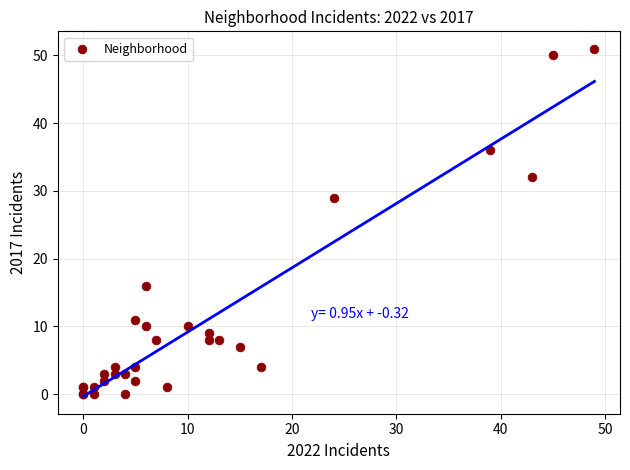

What Y value in the scatter plot is closest to 25?

29